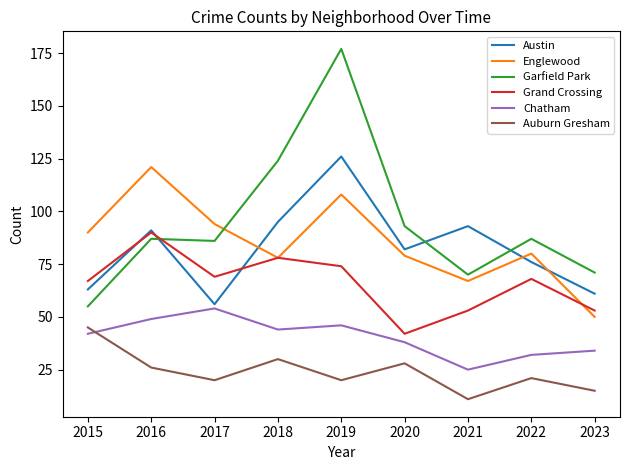

Reading left to right, extract all data points from this chart.

Austin: 63	91	56	95	126	82	93	76	61
Englewood: 90	121	94	78	108	79	67	80	50
Garfield Park: 55	87	86	124	177	93	70	87	71
Grand Crossing: 67	90	69	78	74	42	53	68	53
Chatham: 42	49	54	44	46	38	25	32	34
Auburn Gresham: 45	26	20	30	20	28	11	21	15